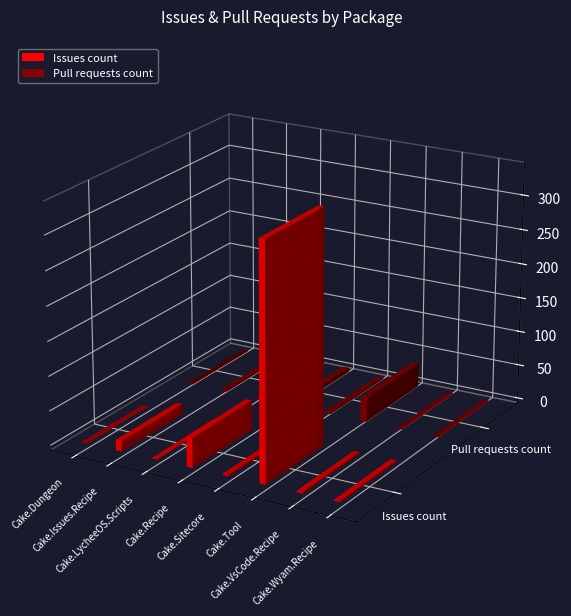

What is the label of the 7th bar from the right?

Cake.Issues.Recipe